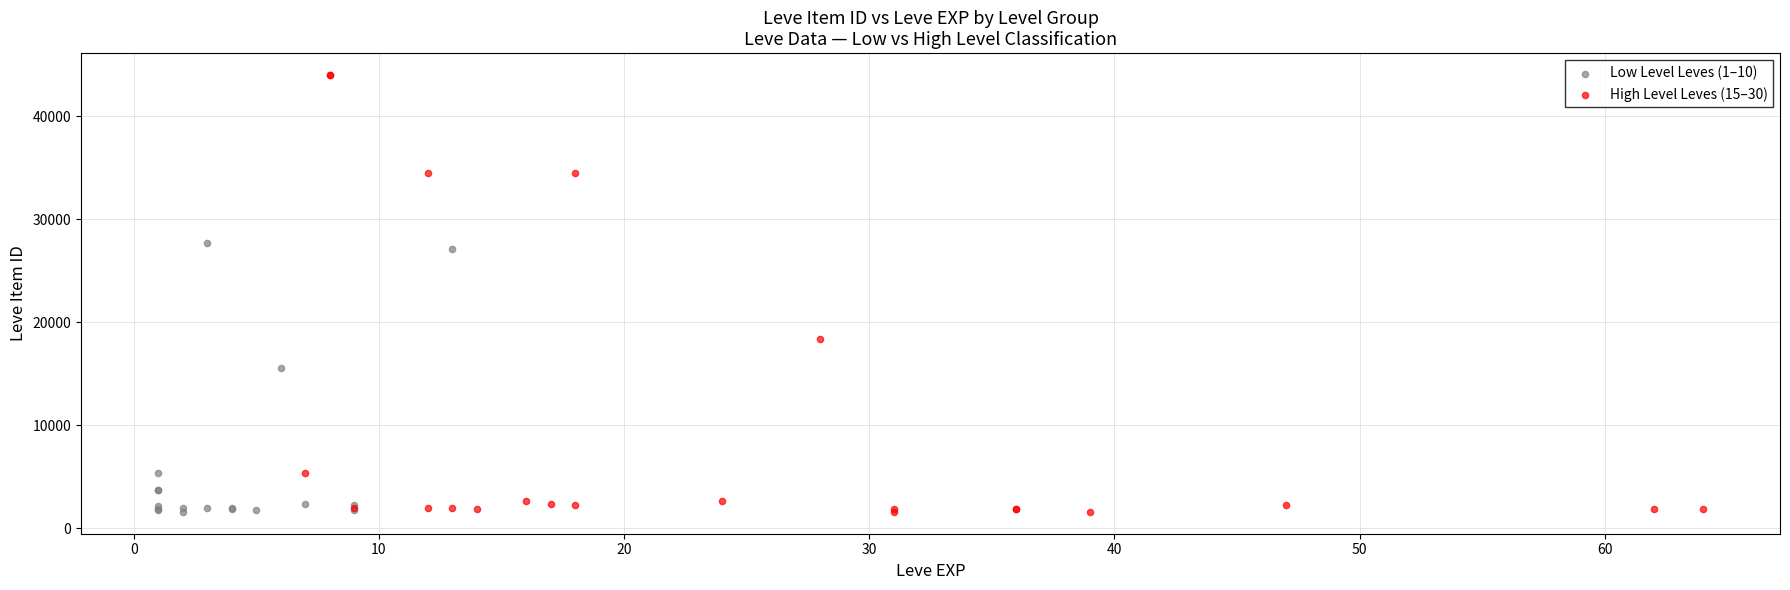

Which series has the largest Y range (max minus min)?

High Level Leves (15–30)